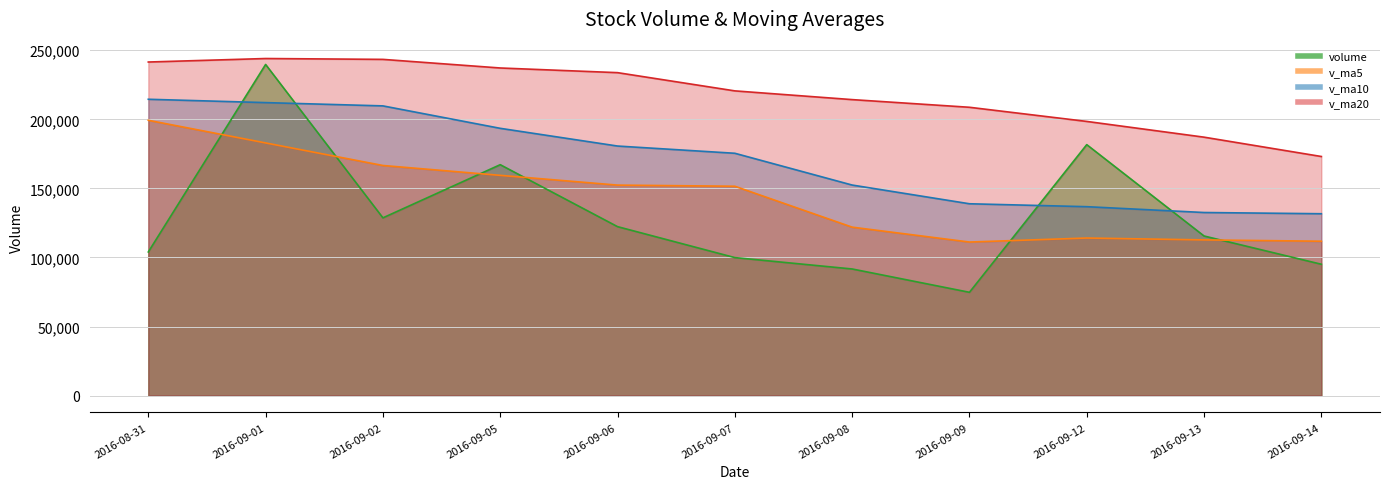

Where does the v_ma20_line series first go above 220573?

2016-08-31